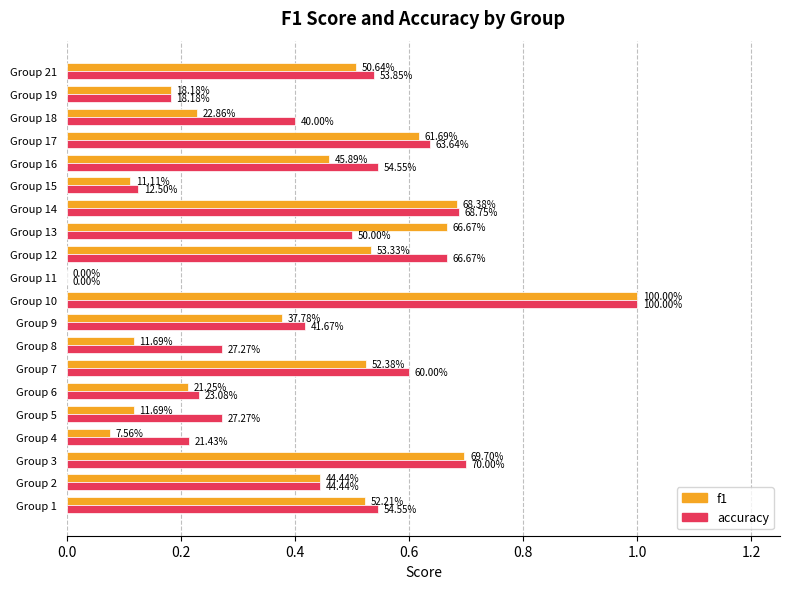

What is the value of the accuracy bar at the 4th from the left?

0.2